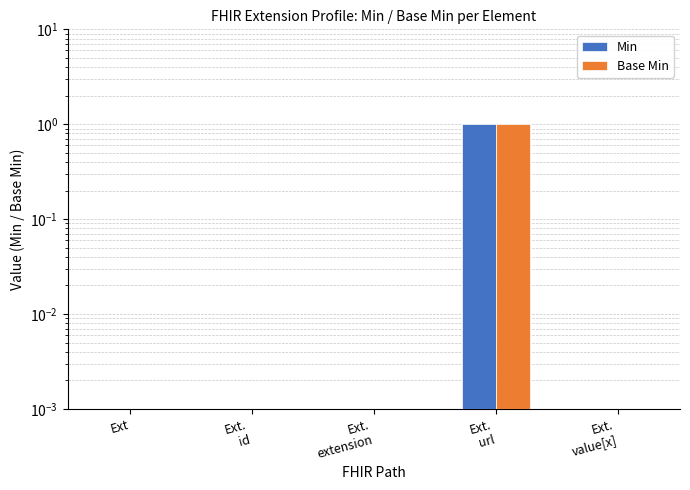

Which series has the largest total across all categories?

Min